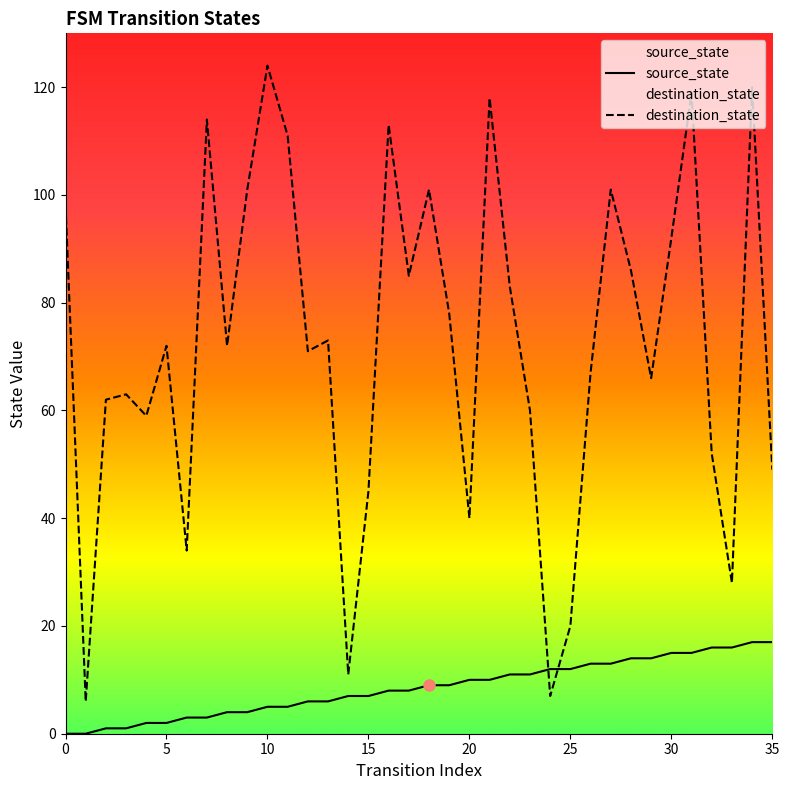

What is the value of the destination_state point at the 28th from the left?

101